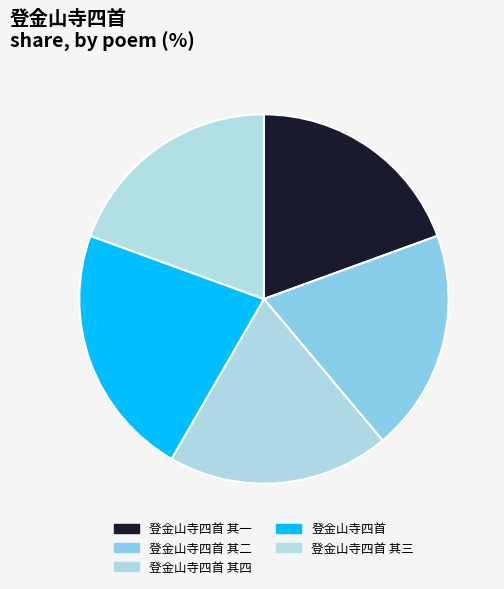

How many segments does this pie chart have?

5